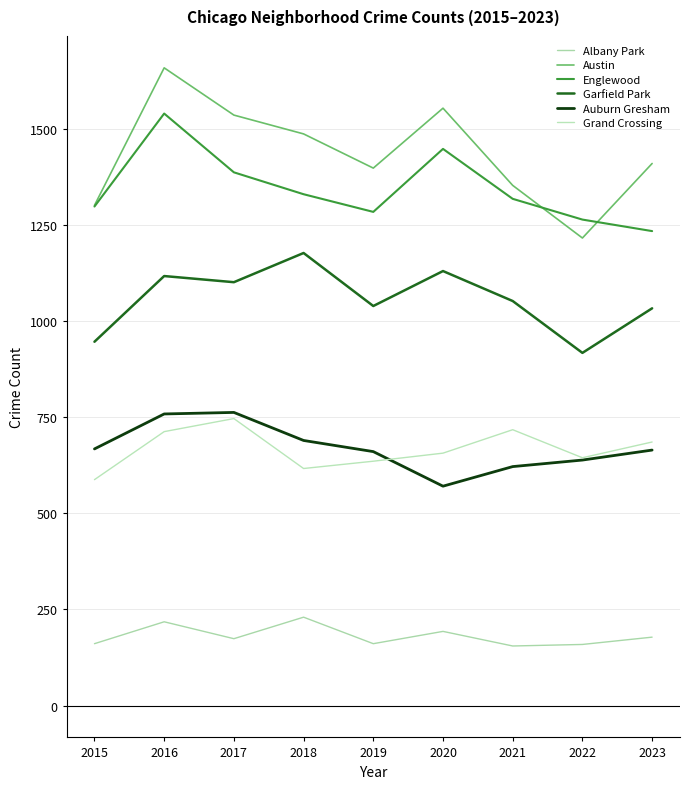

Is the value of Auburn Gresham at 2019 greater than the value of Garfield Park at 2019?

No